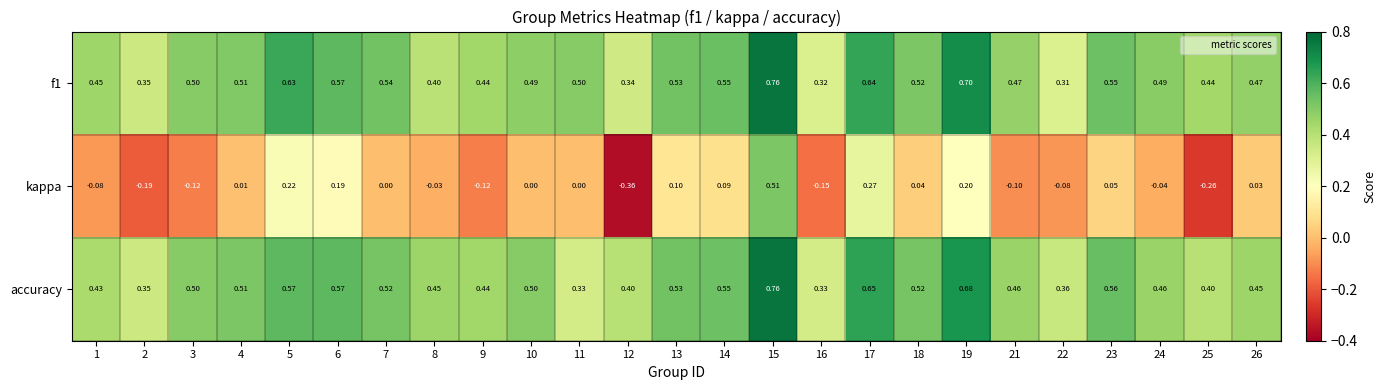

Between 2 and 8, which series saw the biggest shift?

kappa